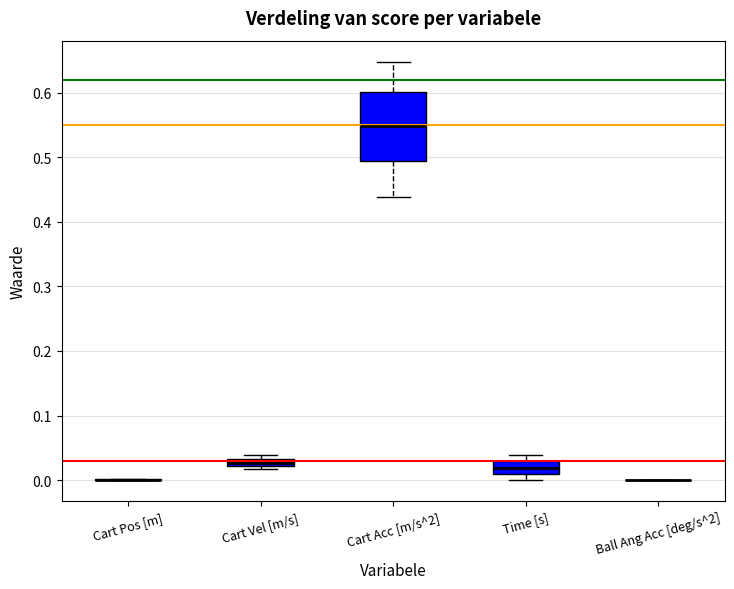

Where does the upper whisker of the box for Cart Acc [m/s^2] end on the y-axis? The values are not printed on the chart, so give them approximately, as read against the axis.

0.65